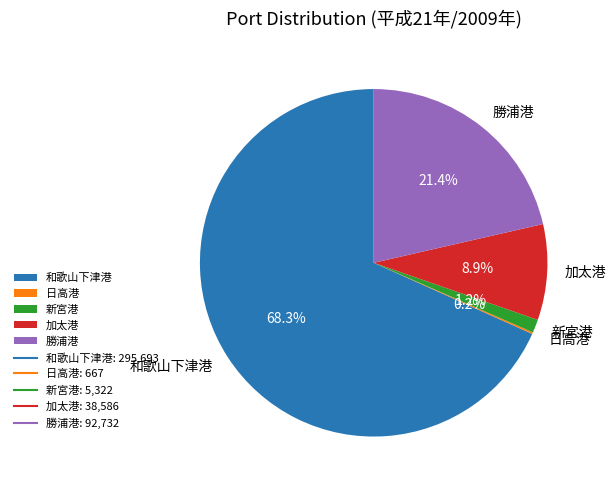

Which category has the biggest portion of the pie?

和歌山下津港